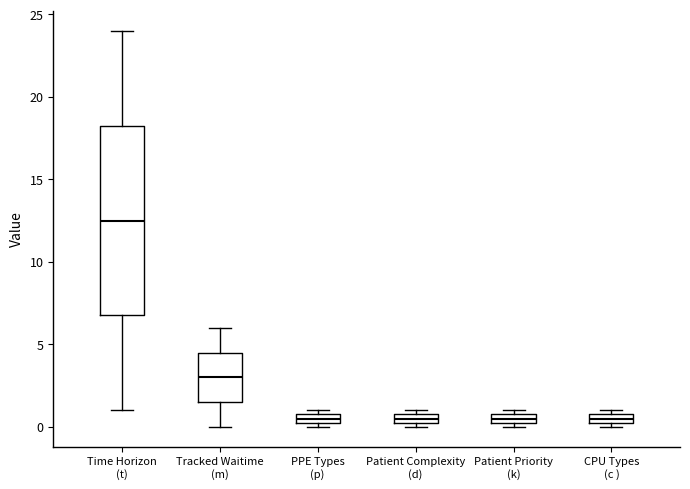

Comparing the boxes themselves (not the whiskers), which one is the tallest?

Time Horizon (t)